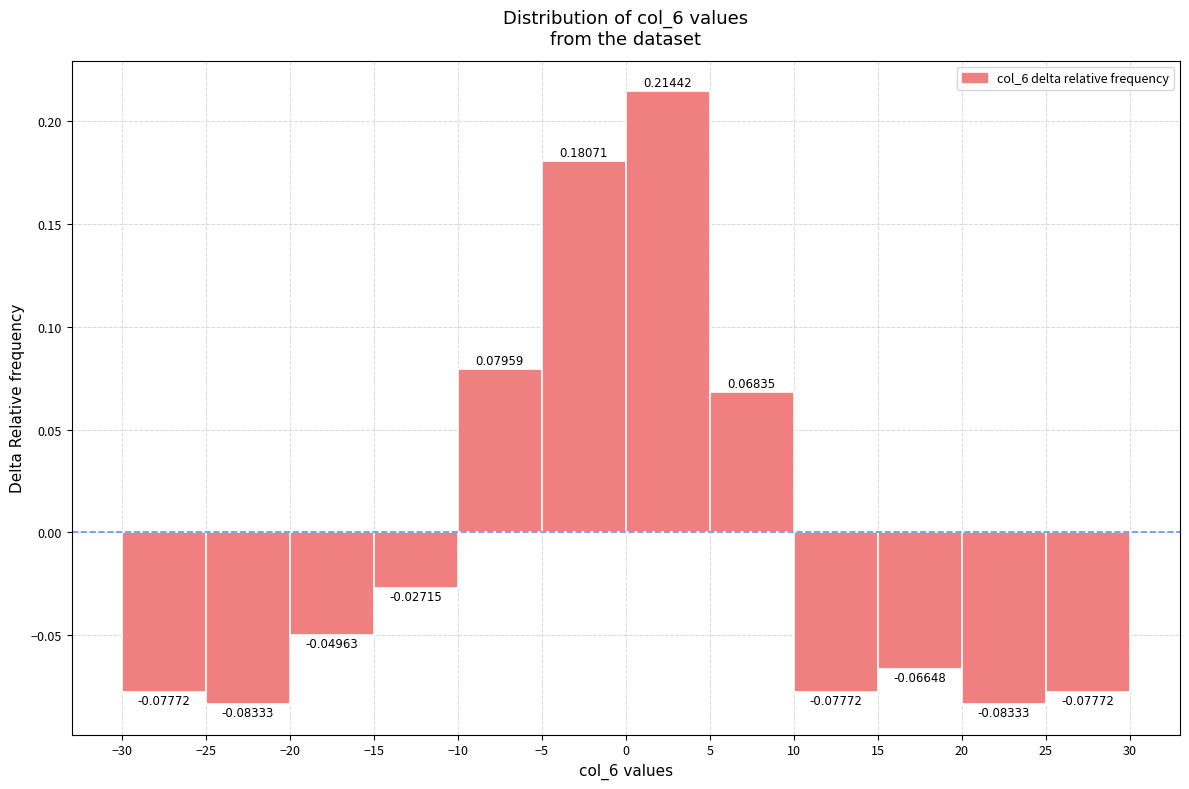

Reading left to right, transcribe this chart: for each bar, give the range it covers on the x-axis and its height.

-30 to -25: -0.07772
-25 to -20: -0.08333
-20 to -15: -0.04963
-15 to -10: -0.02715
-10 to -5: 0.07959
-5 to 0: 0.18071
0 to 5: 0.21442
5 to 10: 0.06835
10 to 15: -0.07772
15 to 20: -0.06648
20 to 25: -0.08333
25 to 30: -0.07772